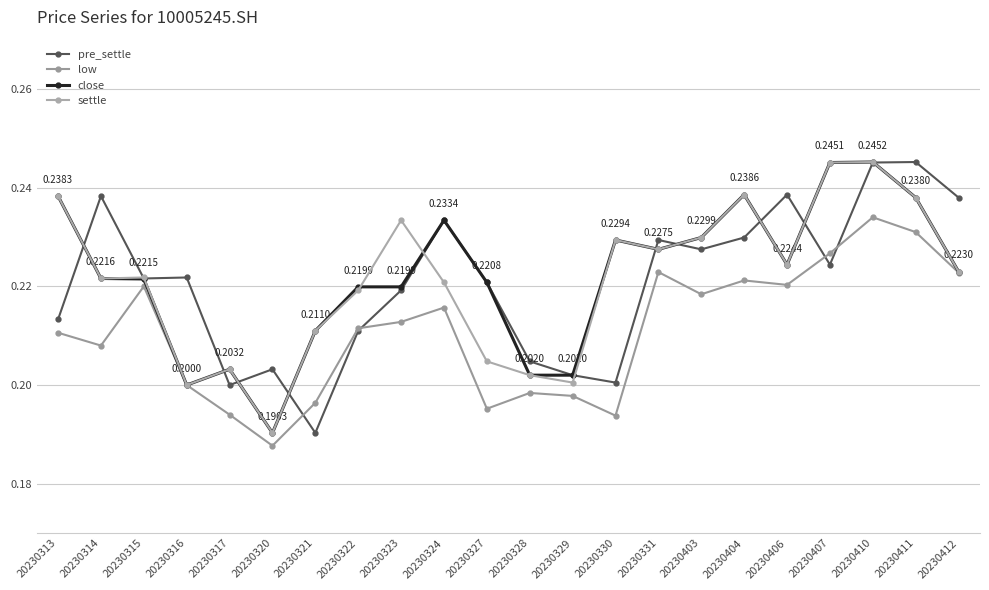

Reading left to right, list all the values displayed in this chart.

pre_settle: 0.2	0.2	0.2	0.2	0.2	0.2	0.2	0.2	0.2	0.2	0.2	0.2	0.2	0.2	0.2	0.2	0.2	0.2	0.2	0.2	0.2	0.2
low: 0.2	0.2	0.2	0.2	0.2	0.2	0.2	0.2	0.2	0.2	0.2	0.2	0.2	0.2	0.2	0.2	0.2	0.2	0.2	0.2	0.2	0.2
close: 0.2	0.2	0.2	0.2	0.2	0.2	0.2	0.2	0.2	0.2	0.2	0.2	0.2	0.2	0.2	0.2	0.2	0.2	0.2	0.2	0.2	0.2
settle: 0.2	0.2	0.2	0.2	0.2	0.2	0.2	0.2	0.2	0.2	0.2	0.2	0.2	0.2	0.2	0.2	0.2	0.2	0.2	0.2	0.2	0.2